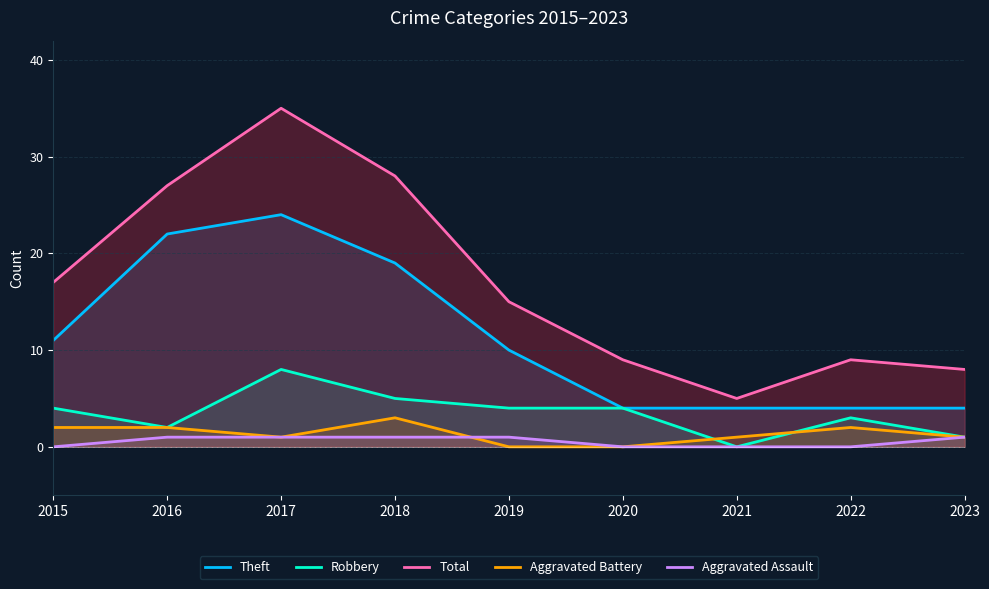

The value of Aggravated Assault at 2016 is 1. True or false?

True